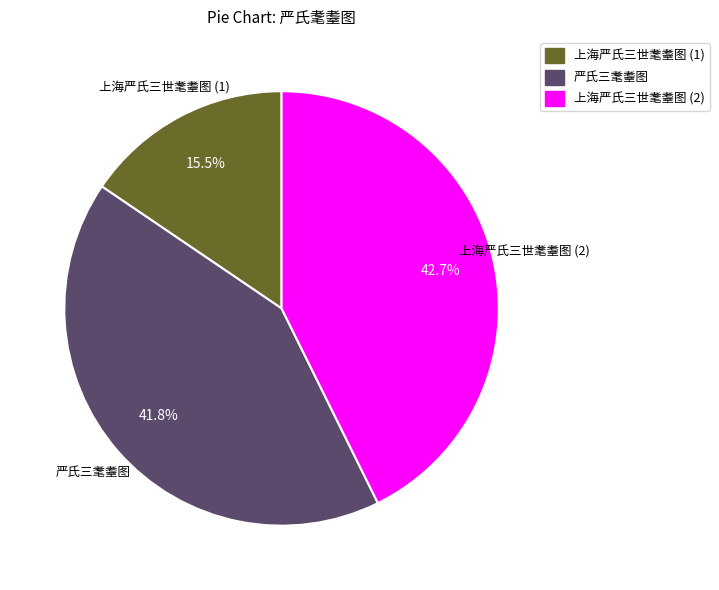

Does any single category account for the majority?

No